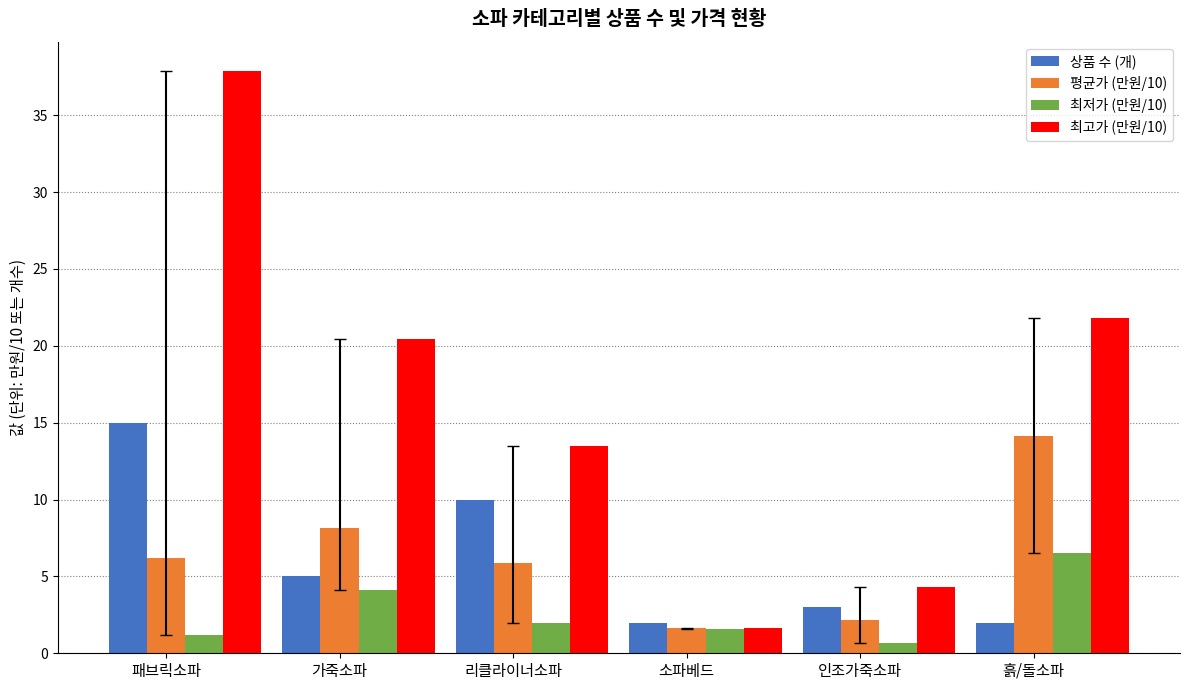

Rank the series at 흙/돌소파 from lowest to highest value.

상품 수 (개), 최저가 (만원/10), 평균가 (만원/10), 최고가 (만원/10)